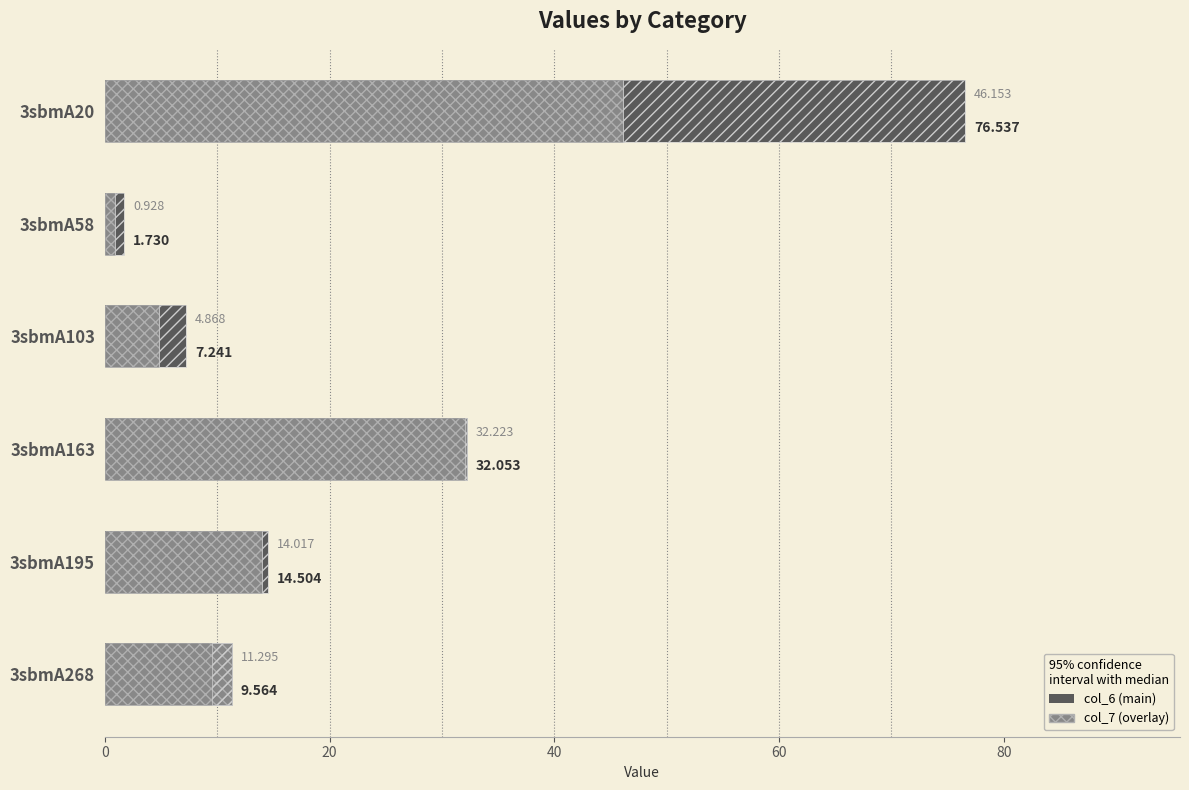

What is the value of the col_7 bar at the 5th from the left?

14.0